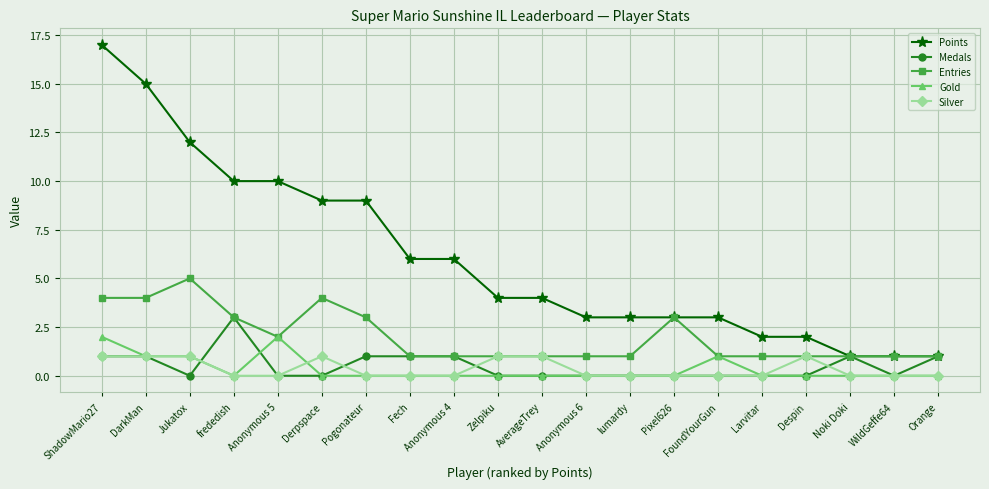

Is the value of Entries at Derpspace greater than the value of Silver at Despin?

Yes